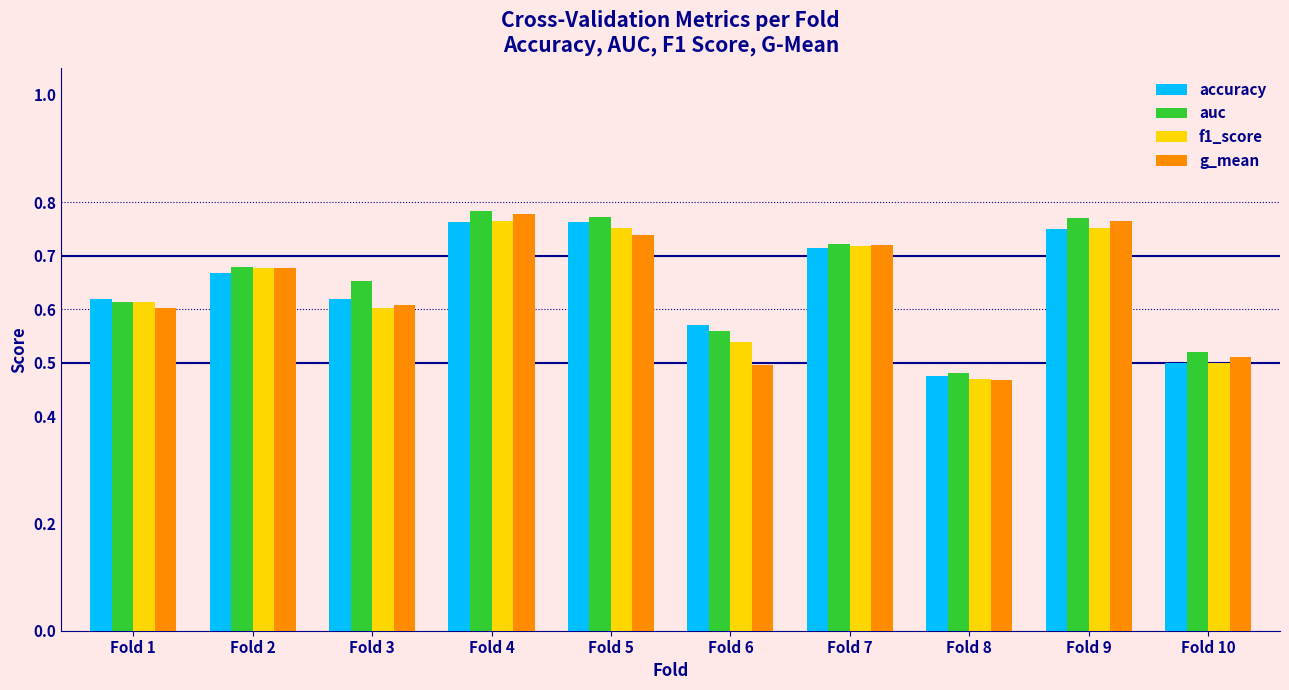

Which category has the lowest value in the auc series?

Fold 8